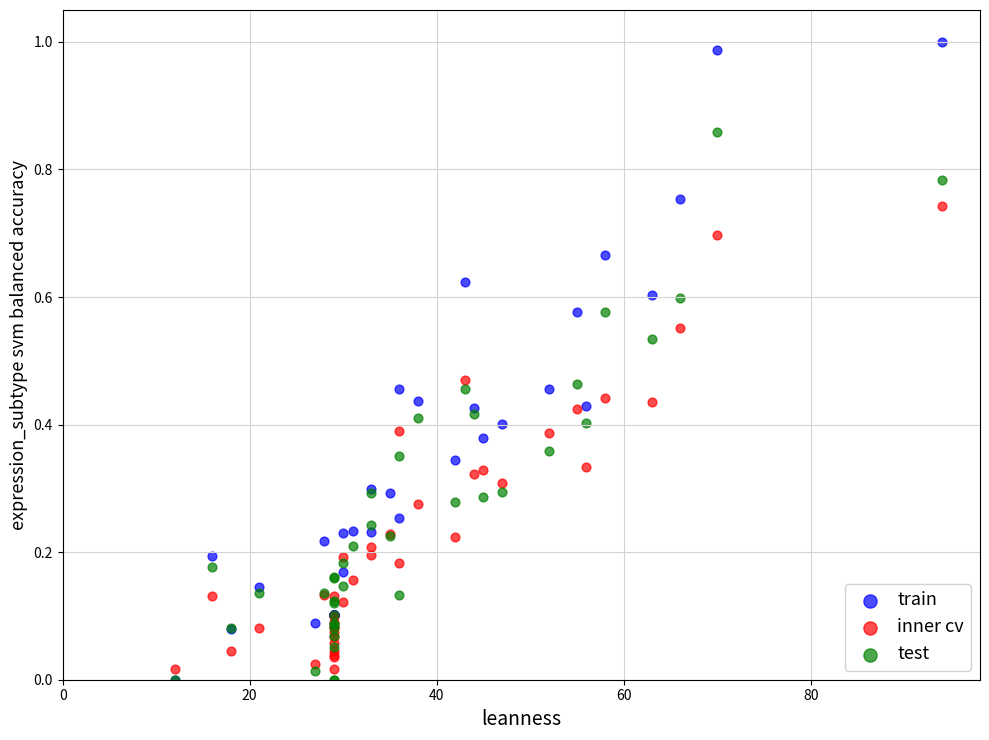

What are all the series names shown in the legend?

train, inner cv, test